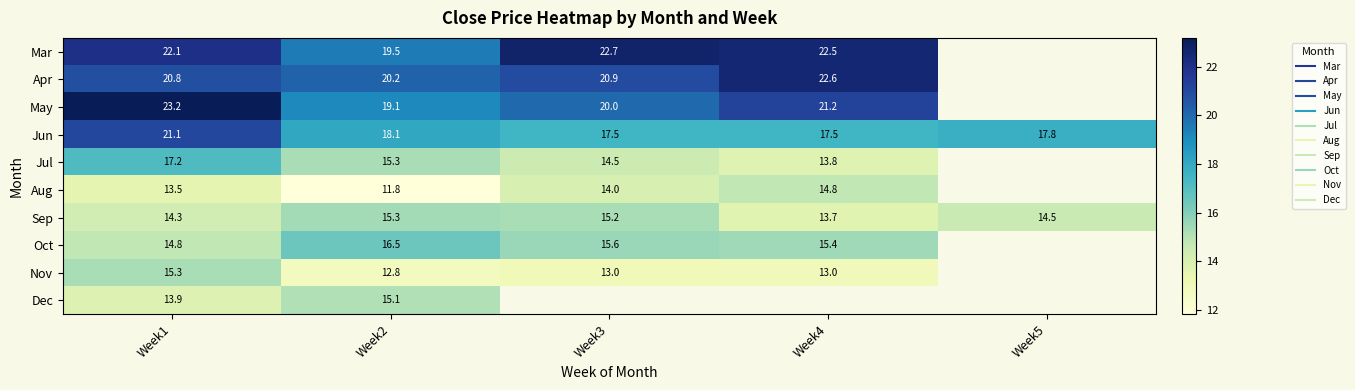

At which label does Oct reach its minimum?

Week1